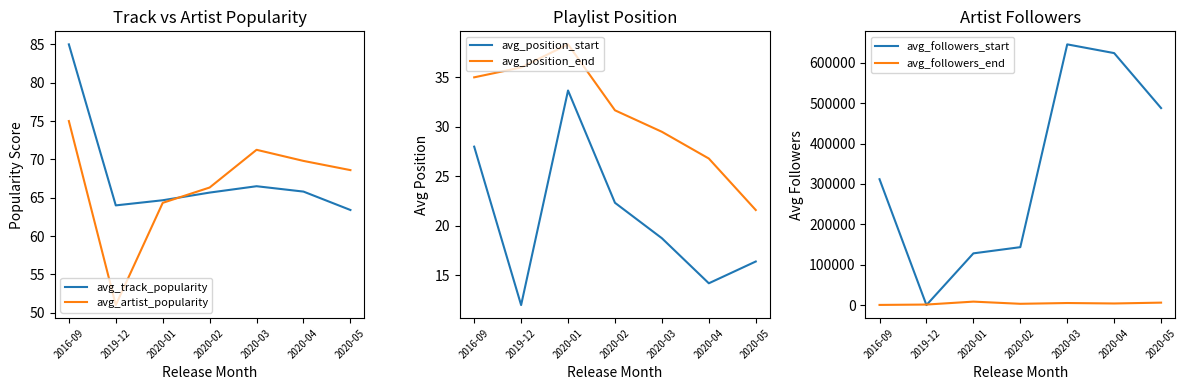

Does the chart have visible grid lines?

No